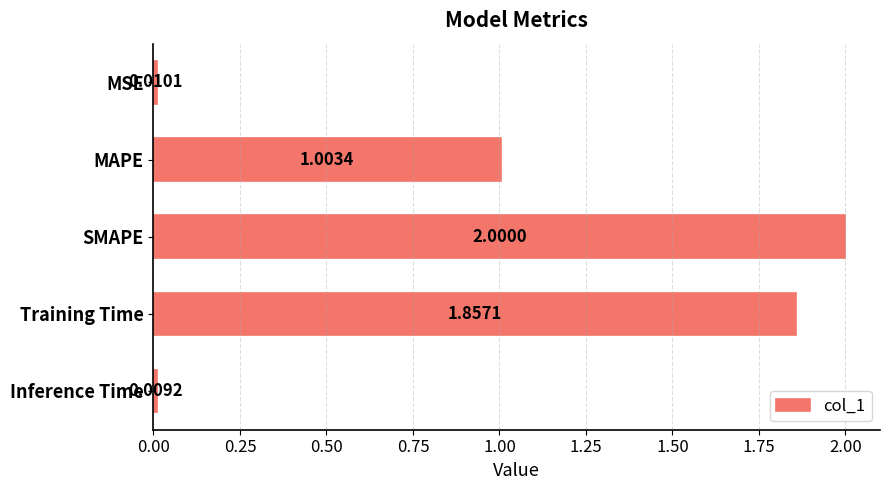

What is the difference between the maximum and minimum values?

2.0